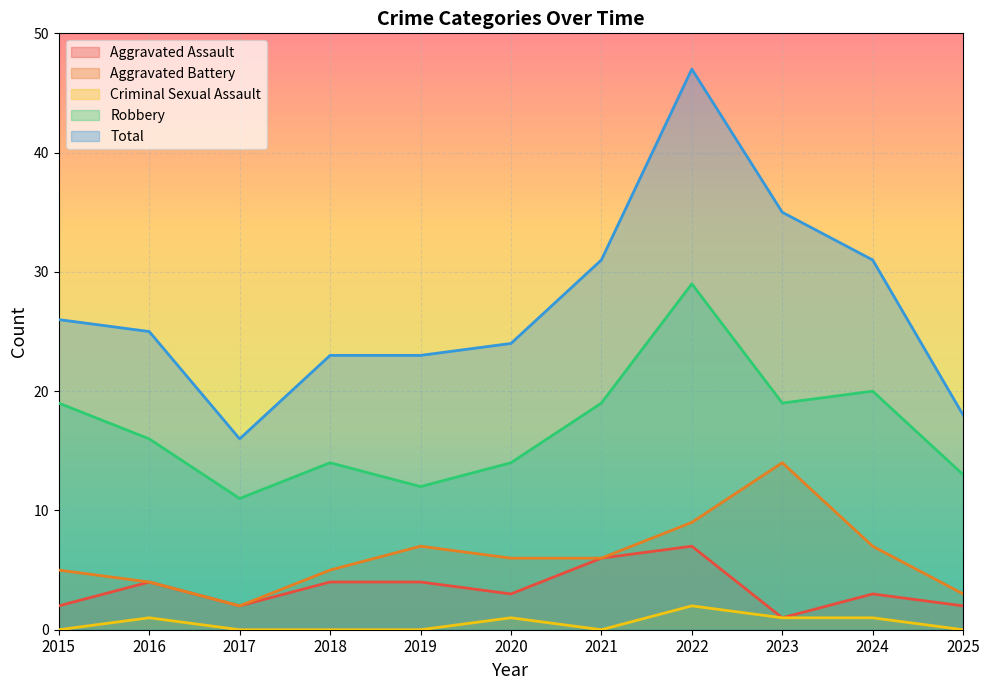

At how many categories does at least one series exceed 3?

11